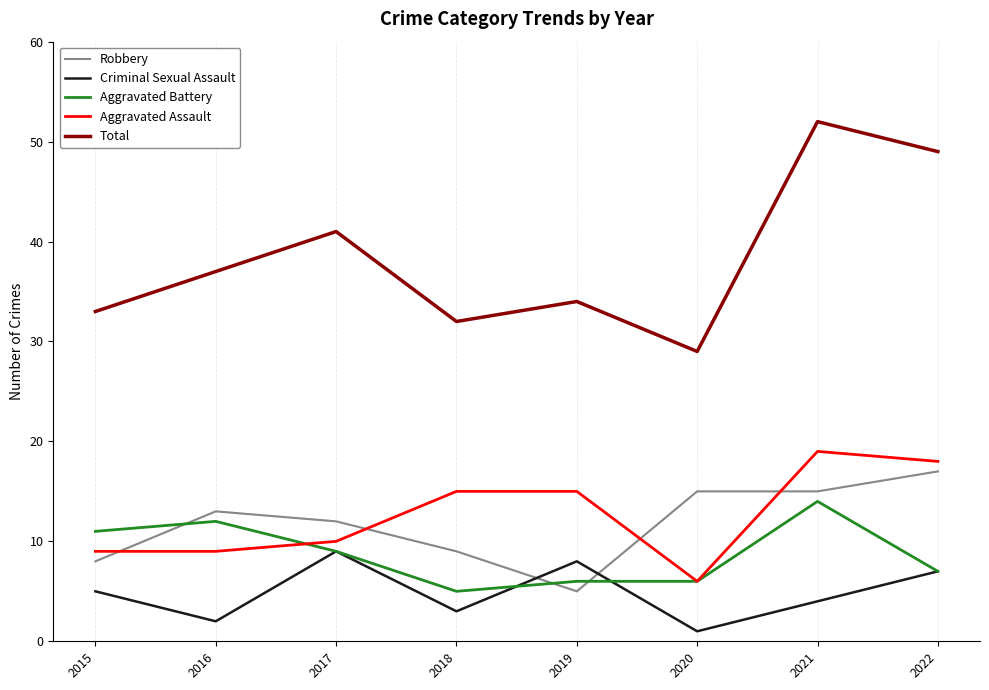

True or false: Aggravated Battery and Total cross at least once.

False